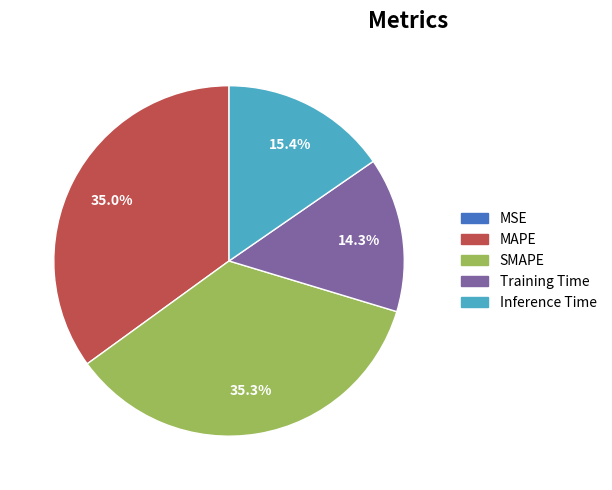

What percentage is the MAPE slice, to the nearest percent?

35%